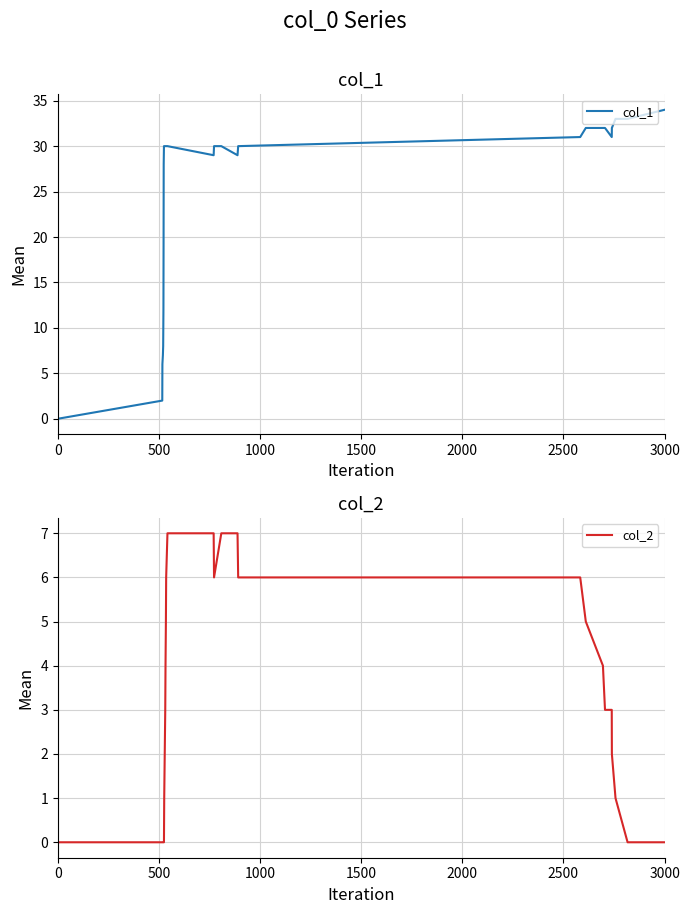

What is the maximum value for col_1?

34